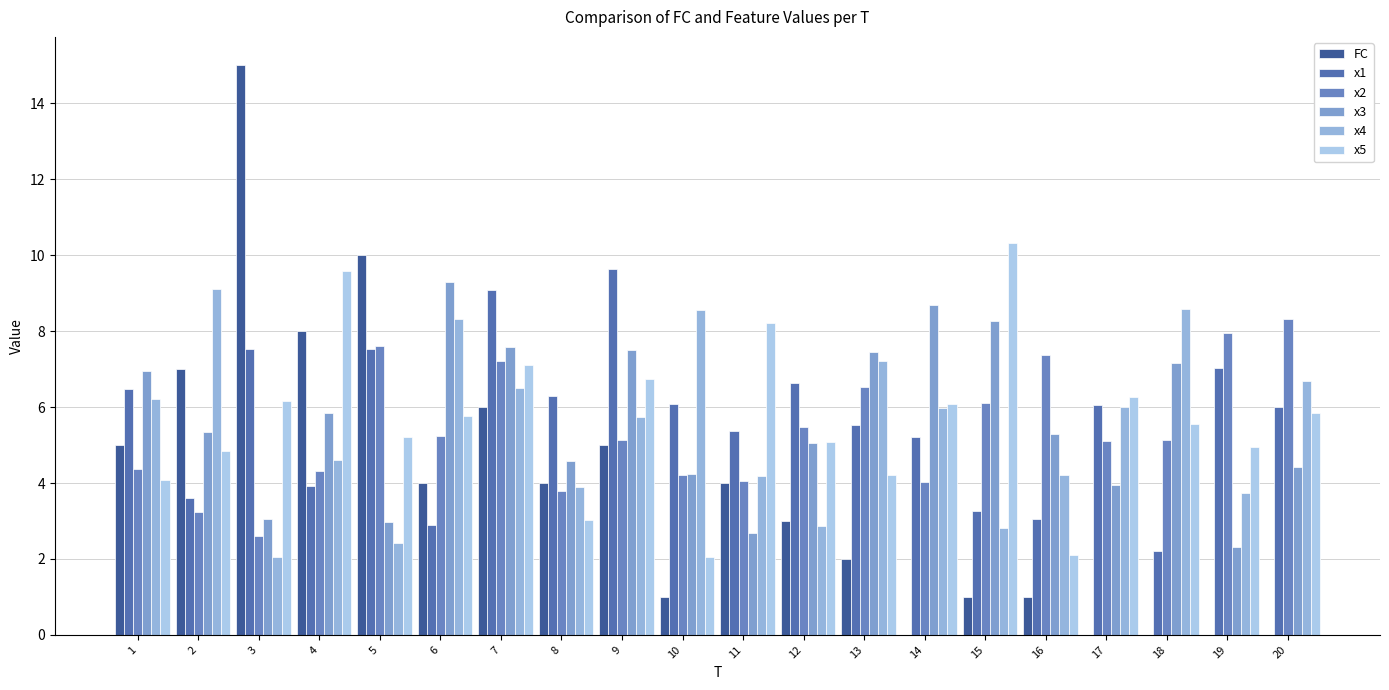

At which category is the sum across all series the highest?

7